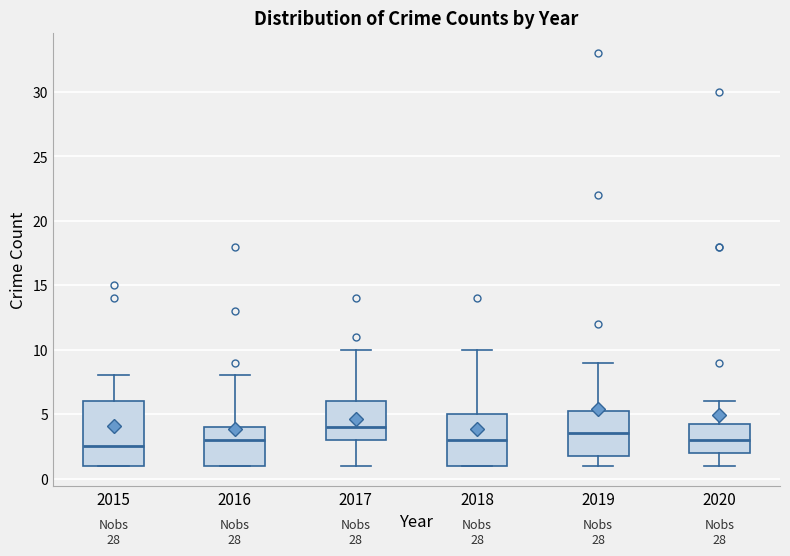

Reading left to right, read every box against the y-axis: the position of its median line, the range the box covers, and the ends of its whiskers. The values are not printed on the chart, so give them approximately, as read against the axis.

2015: median 2.5, box 1.0 to 6.0, whiskers 1.0 to 8.0
2016: median 3.0, box 1.0 to 4.0, whiskers 1.0 to 8.0
2017: median 4.0, box 3.0 to 6.0, whiskers 1.0 to 10.0
2018: median 3.0, box 1.0 to 5.0, whiskers 1.0 to 10.0
2019: median 3.5, box 2.0 to 5.5, whiskers 1.0 to 9.0
2020: median 3.0, box 2.0 to 4.5, whiskers 1.0 to 6.0